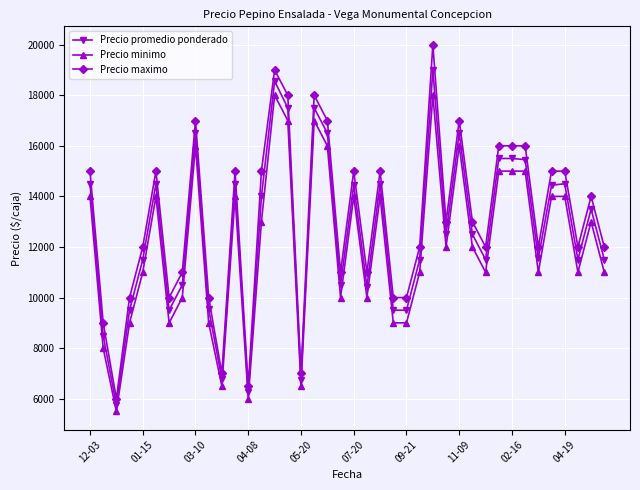

Which series has the widest spread of values?

Precio maximo